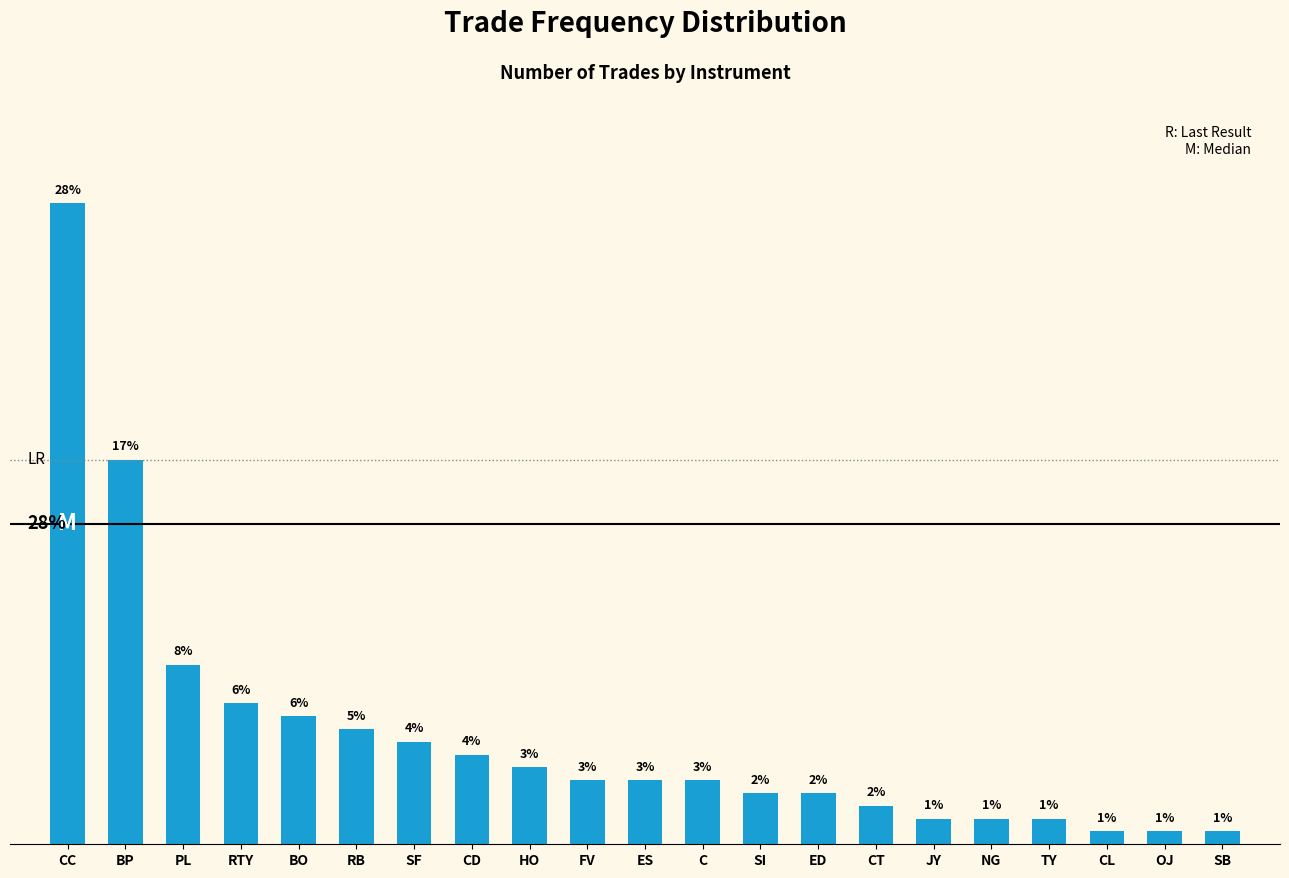

What is the label of the 13th bar from the right?

HO